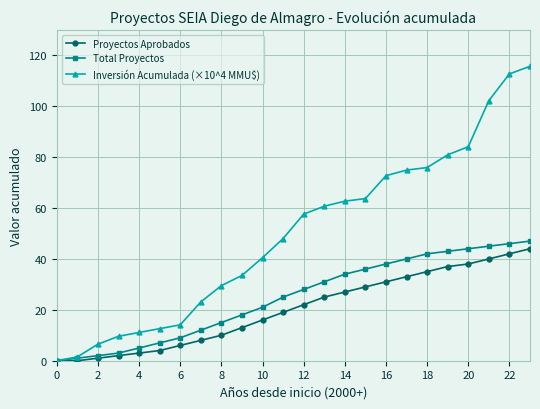

Which series has the largest total across all categories?

Inversión Acumulada (×10^4 MMU$)